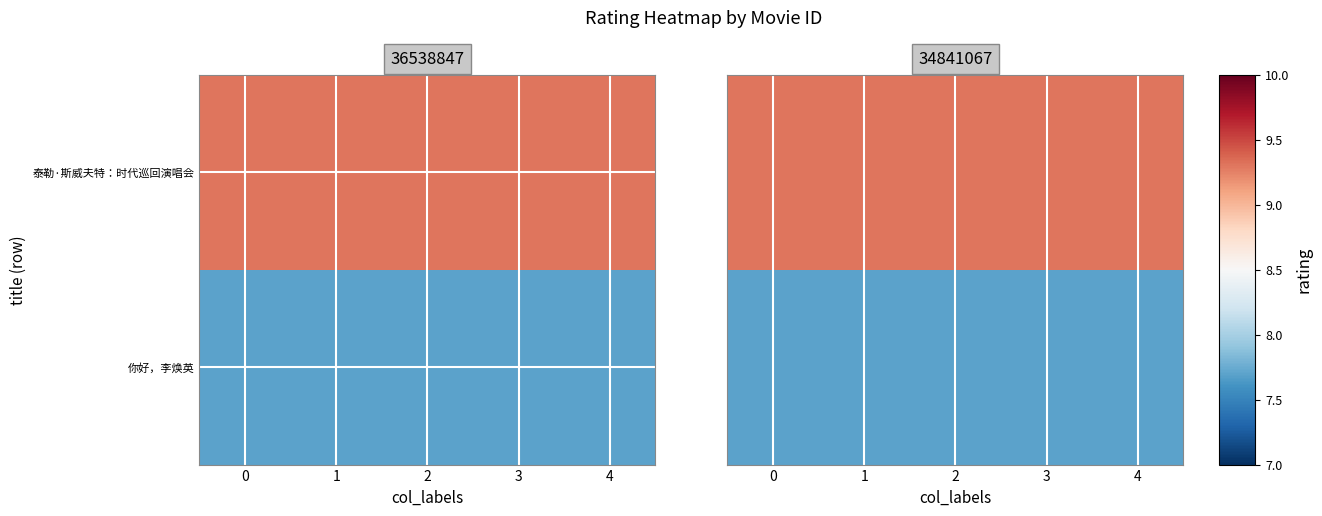

What is the total value across all series at 1?

17.0